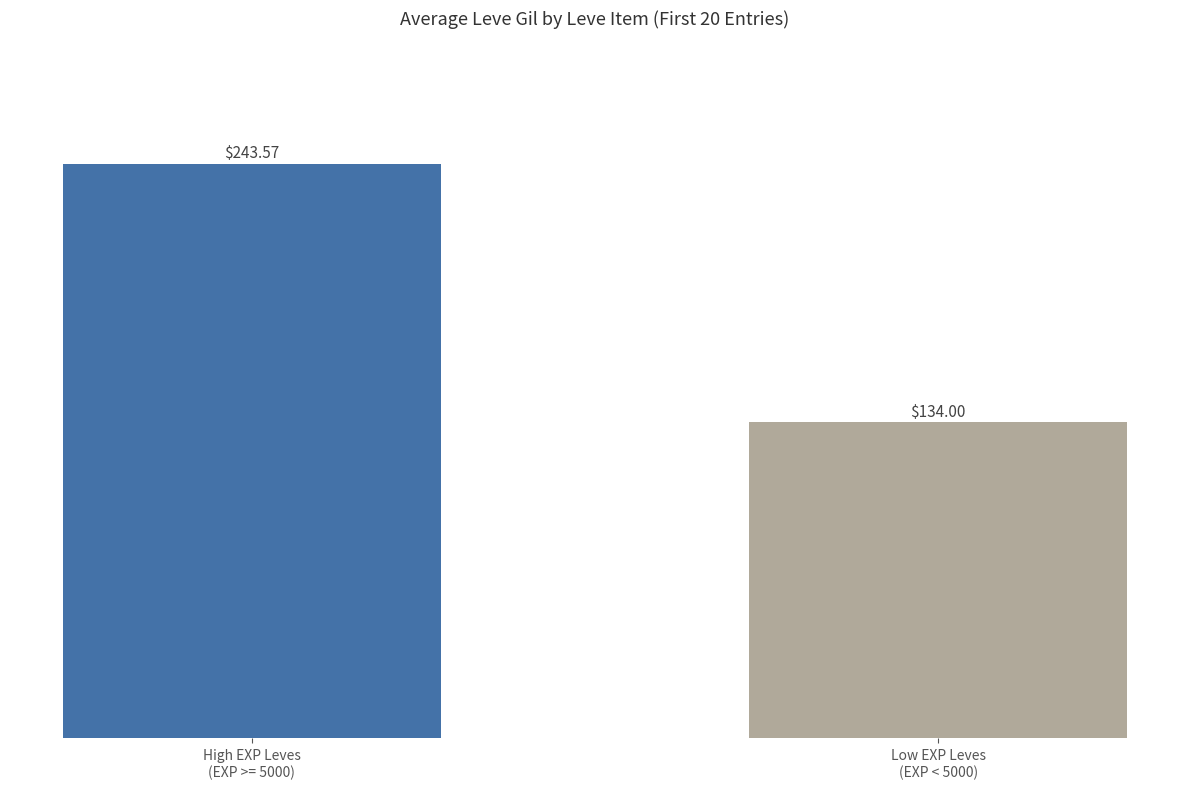

What is the change in value from High EXP Leves
(EXP >= 5000) to Low EXP Leves
(EXP < 5000)?

-109.6